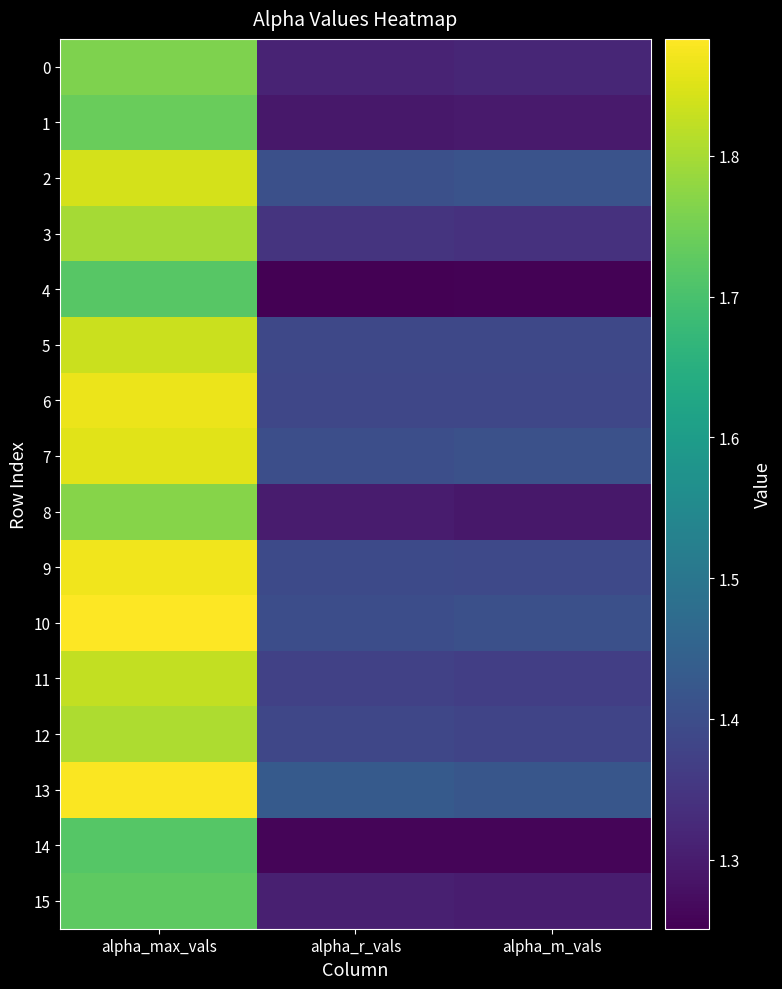

What is the greatest value displayed?

1.9